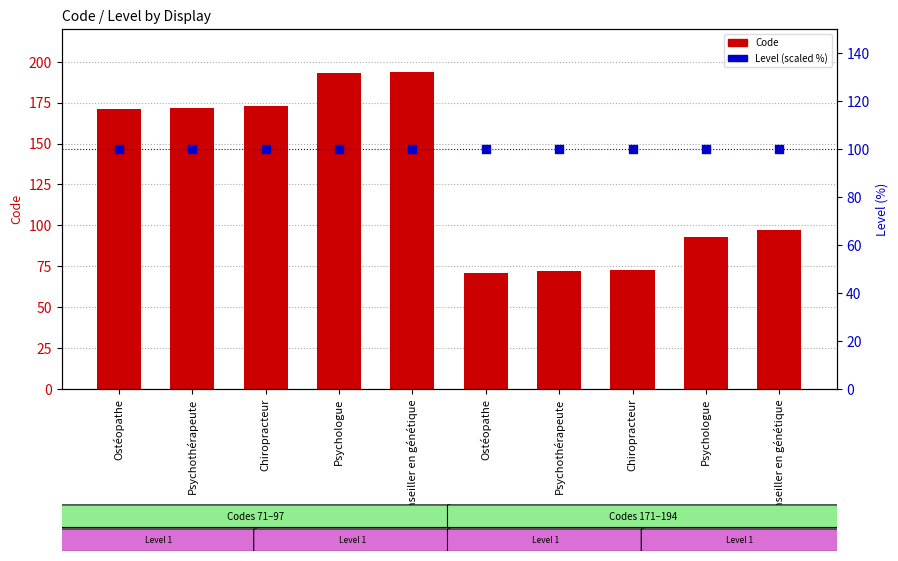

At which category is the sum across all series the highest?

Conseiller en génétique